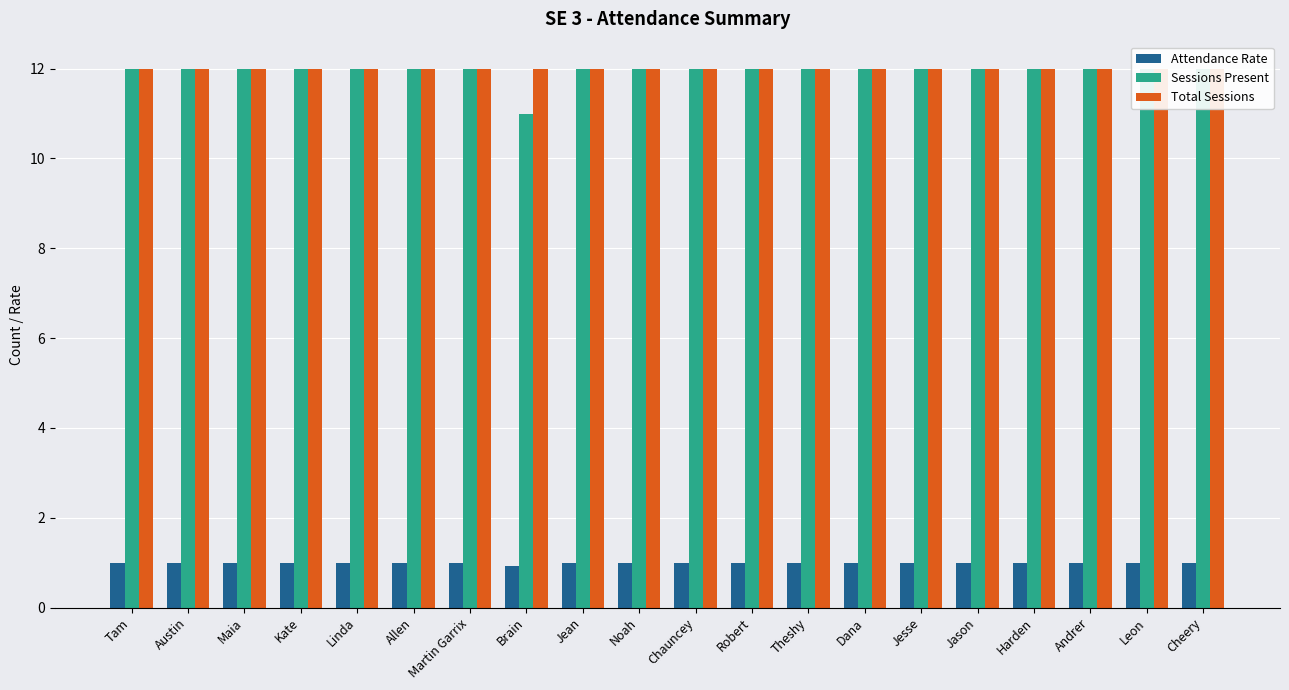

Reading left to right, what are all the values shown in this chart?

Attendance Rate: 1.0	1.0	1.0	1.0	1.0	1.0	1.0	0.9	1.0	1.0	1.0	1.0	1.0	1.0	1.0	1.0	1.0	1.0	1.0	1.0
Sessions Present: 12.0	12.0	12.0	12.0	12.0	12.0	12.0	11.0	12.0	12.0	12.0	12.0	12.0	12.0	12.0	12.0	12.0	12.0	12.0	12.0
Total Sessions: 12.0	12.0	12.0	12.0	12.0	12.0	12.0	12.0	12.0	12.0	12.0	12.0	12.0	12.0	12.0	12.0	12.0	12.0	12.0	12.0